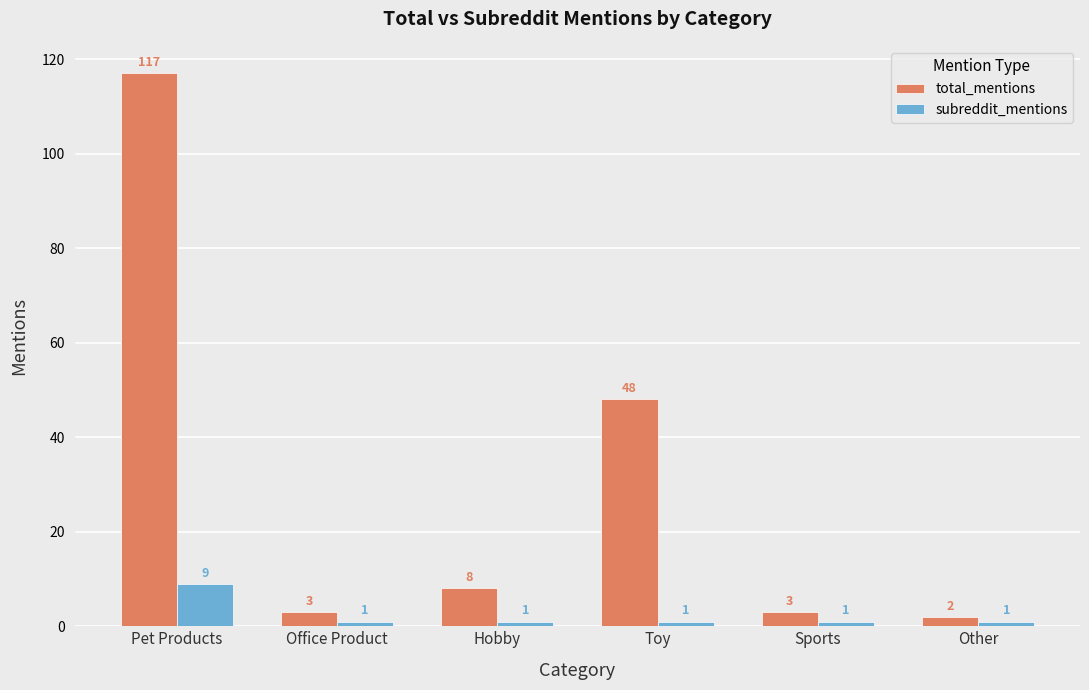

What are all the series names shown in the legend?

total_mentions, subreddit_mentions